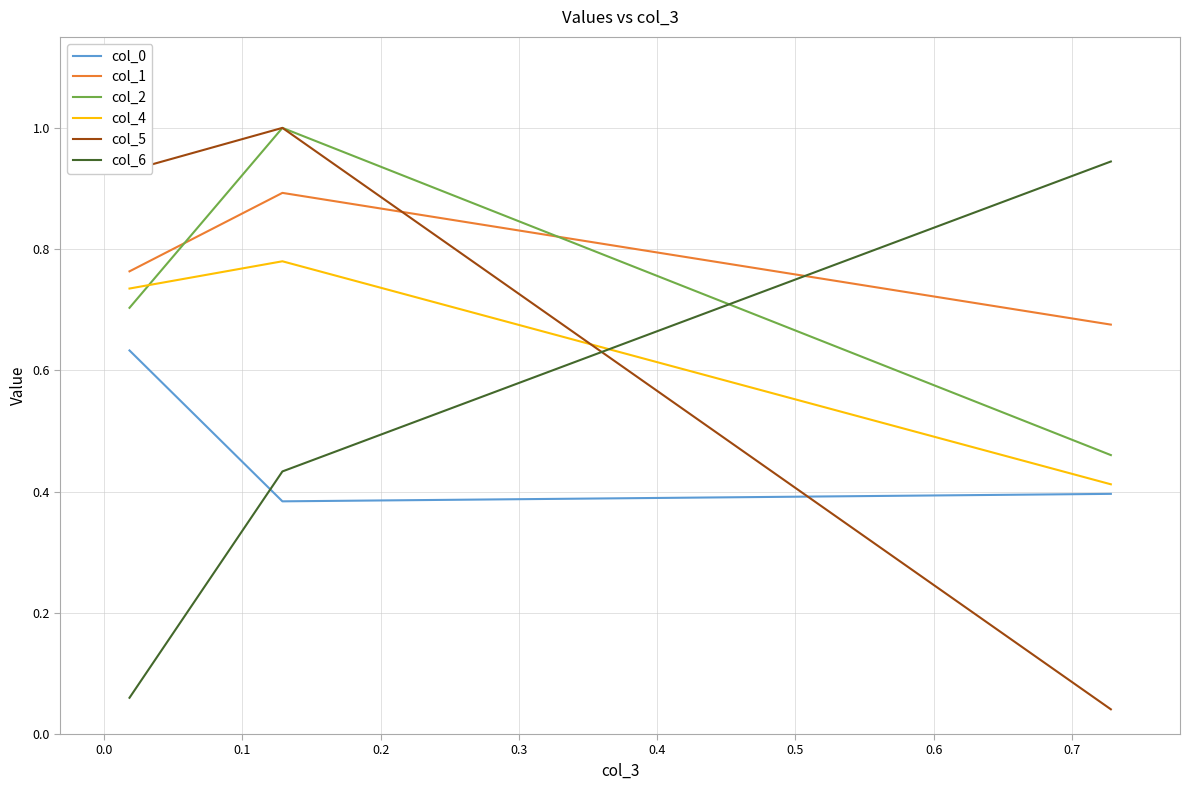

Does the chart display data point markers on the line(s)?

No